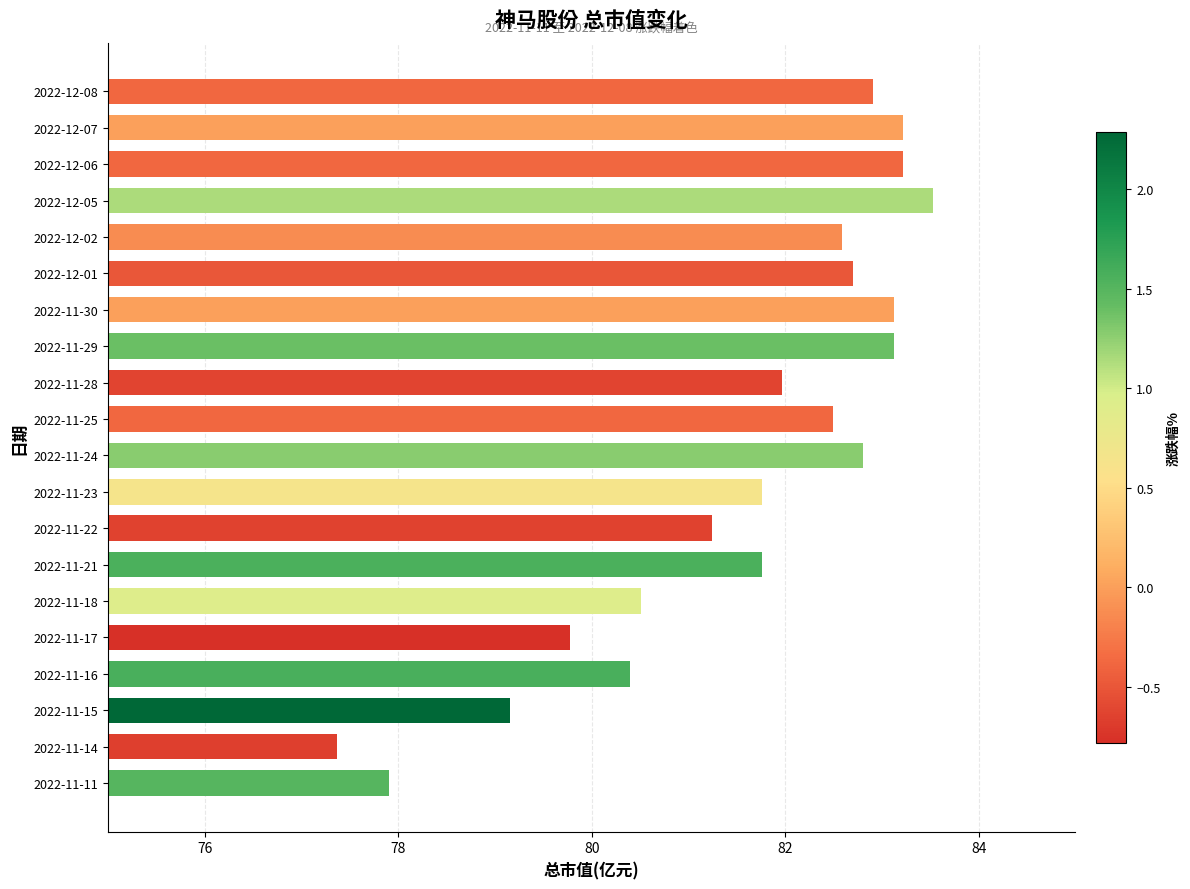

What is the approximate value at 2022-11-15?

79.2